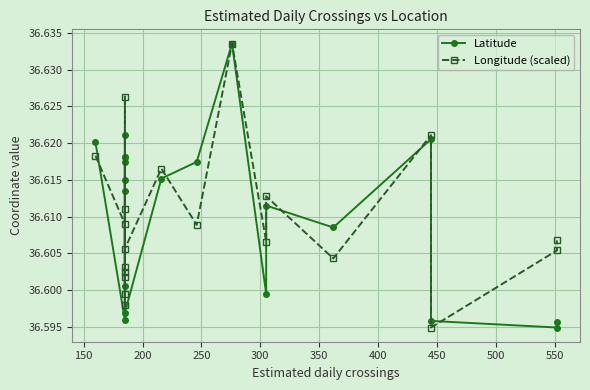

True or false: Latitude has a value of 10.7 at 11.

False